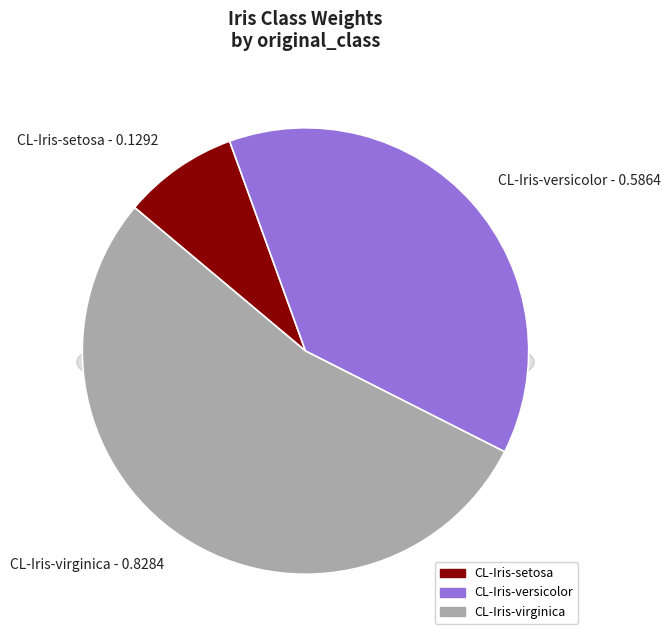

To the nearest percent, what is the average slice percentage?

33%